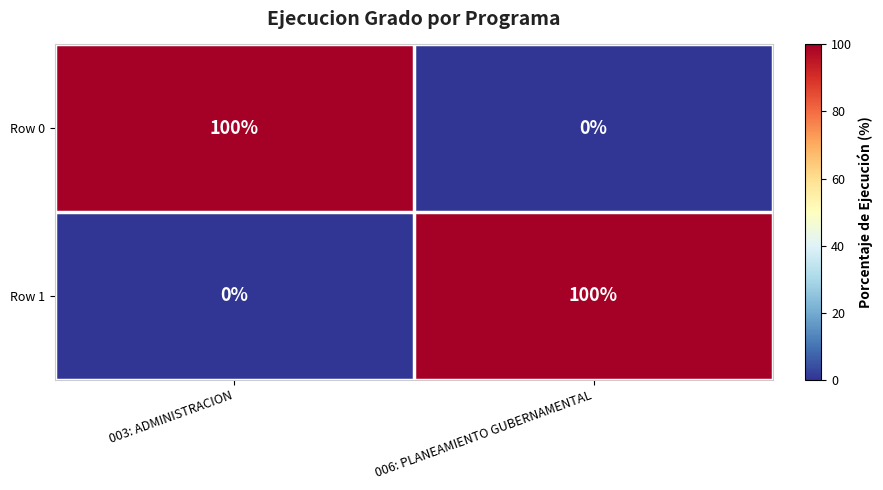

At 006: PLANEAMIENTO GUBERNAMENTAL, list the series in order from smallest to largest.

Row 0, Row 1